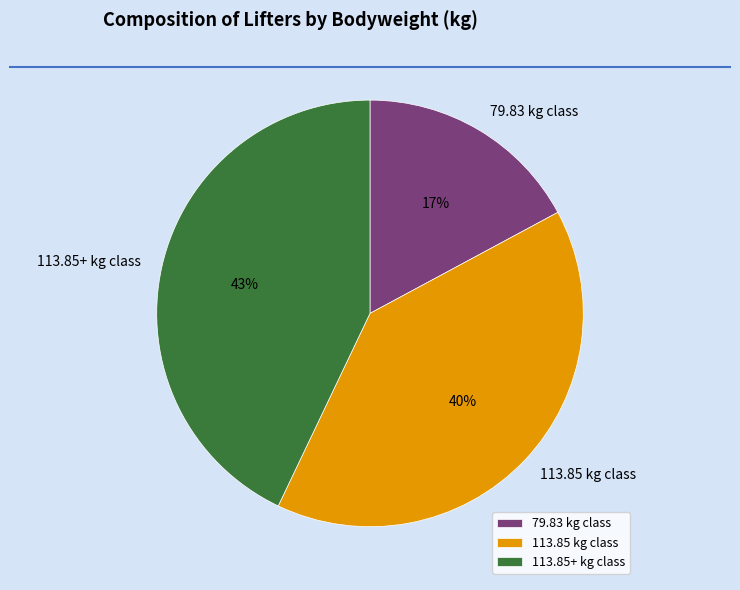

To the nearest percent, what is the difference between the 113.85+ kg class and 113.85 kg class slice percentages?

3%